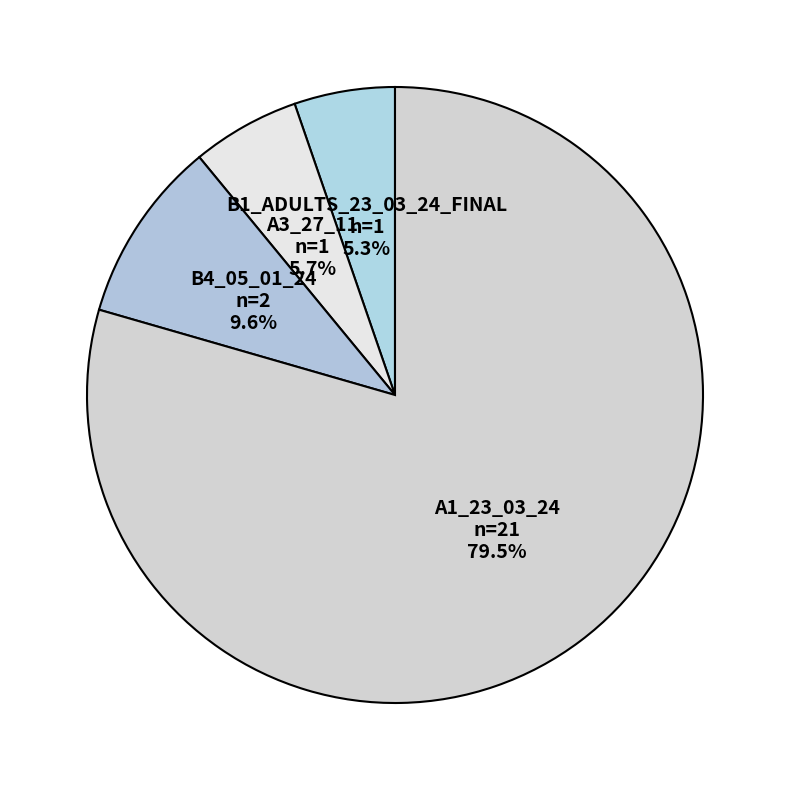

Does B1_ADULTS_23_03_24_FINAL account for over 50% of the chart?

No